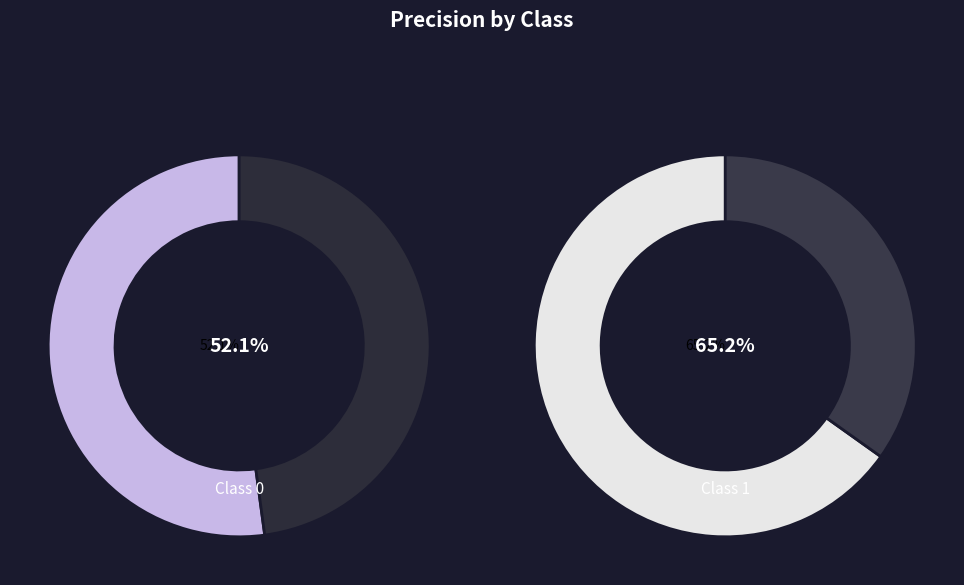

Does 1 represent more than half of the total?

Yes